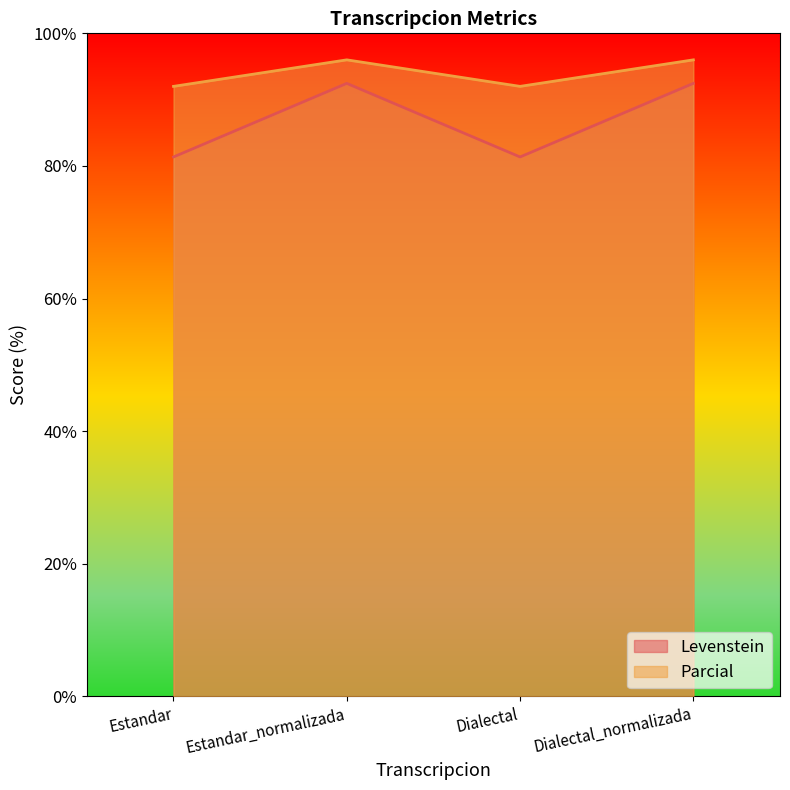

What is the difference between the second highest and minimum values in the Parcial series?

4.0